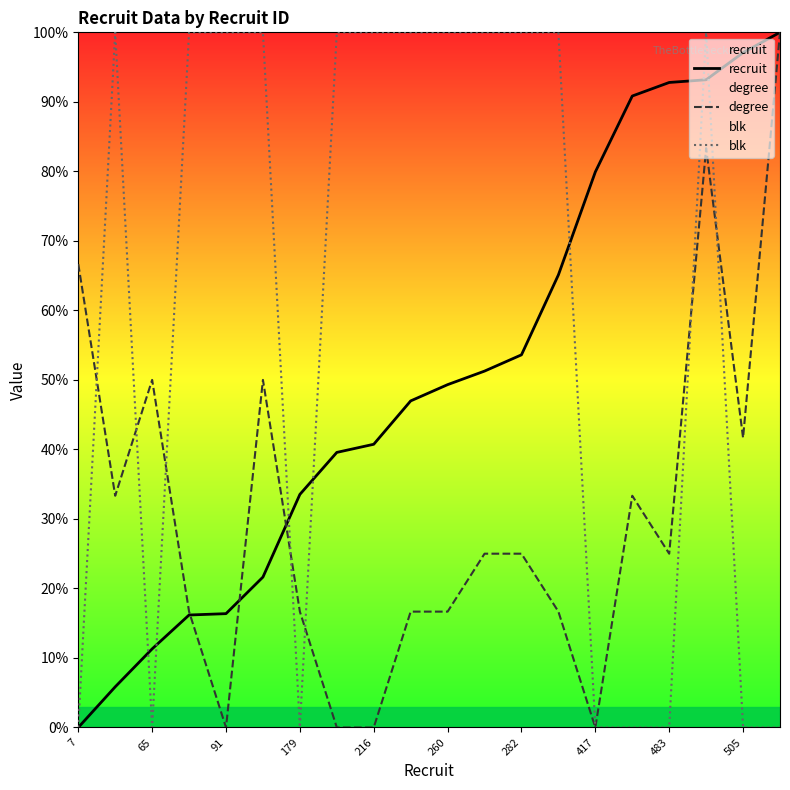

True or false: degree has a value of 25.0 at 11.

True